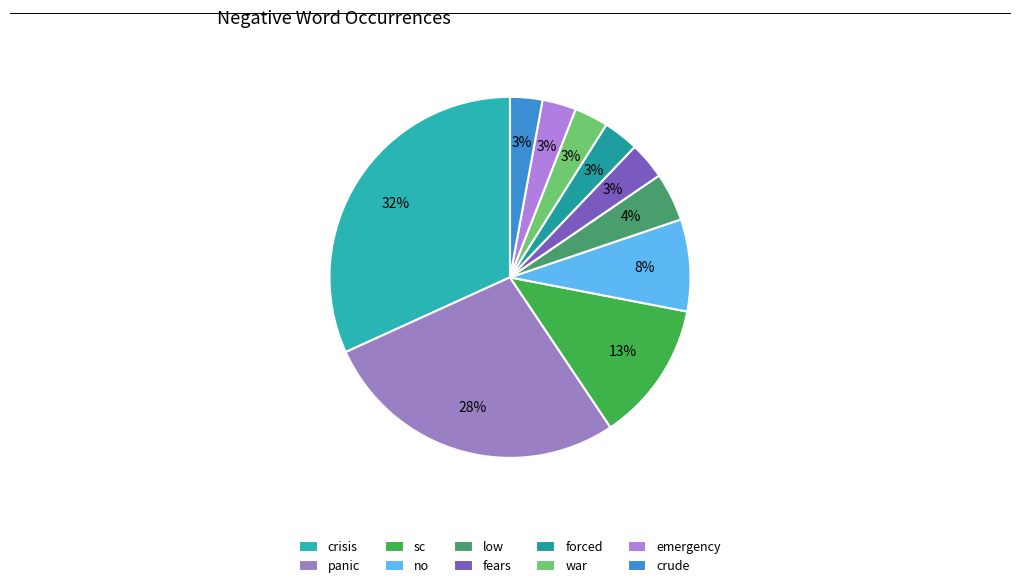

To the nearest percent, what percentage of the pie is no?

8%